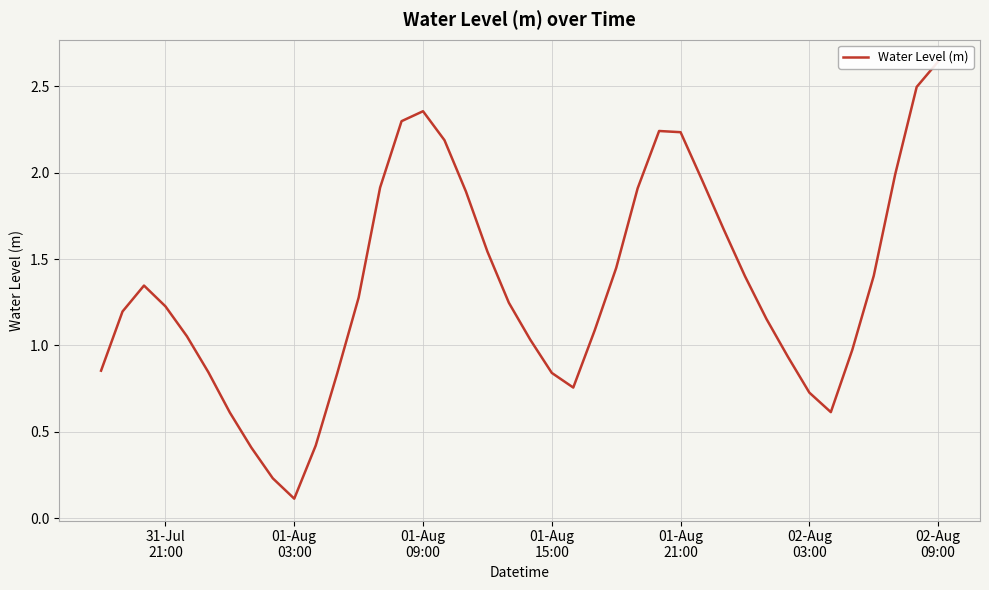

The chart shows a value of 0.6 at 32. True or false?

False